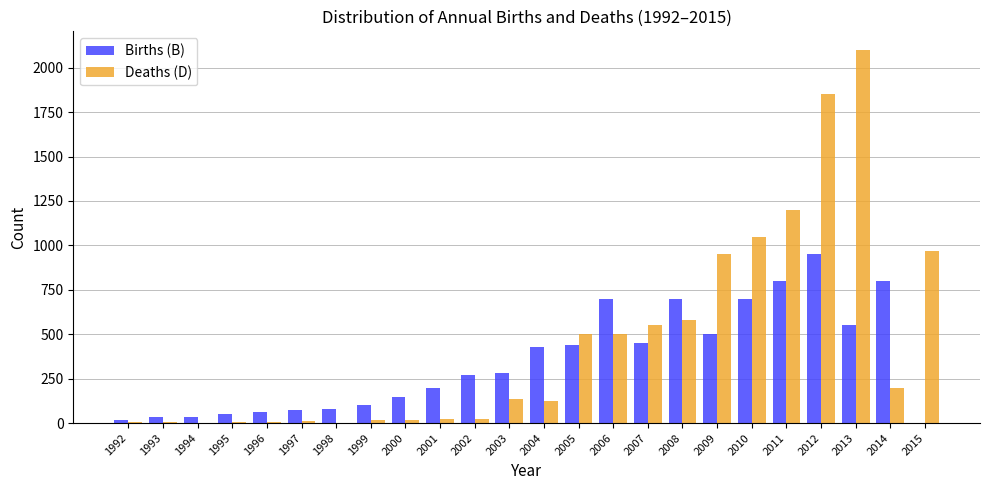

What is the total value across all series at 2012?

2800